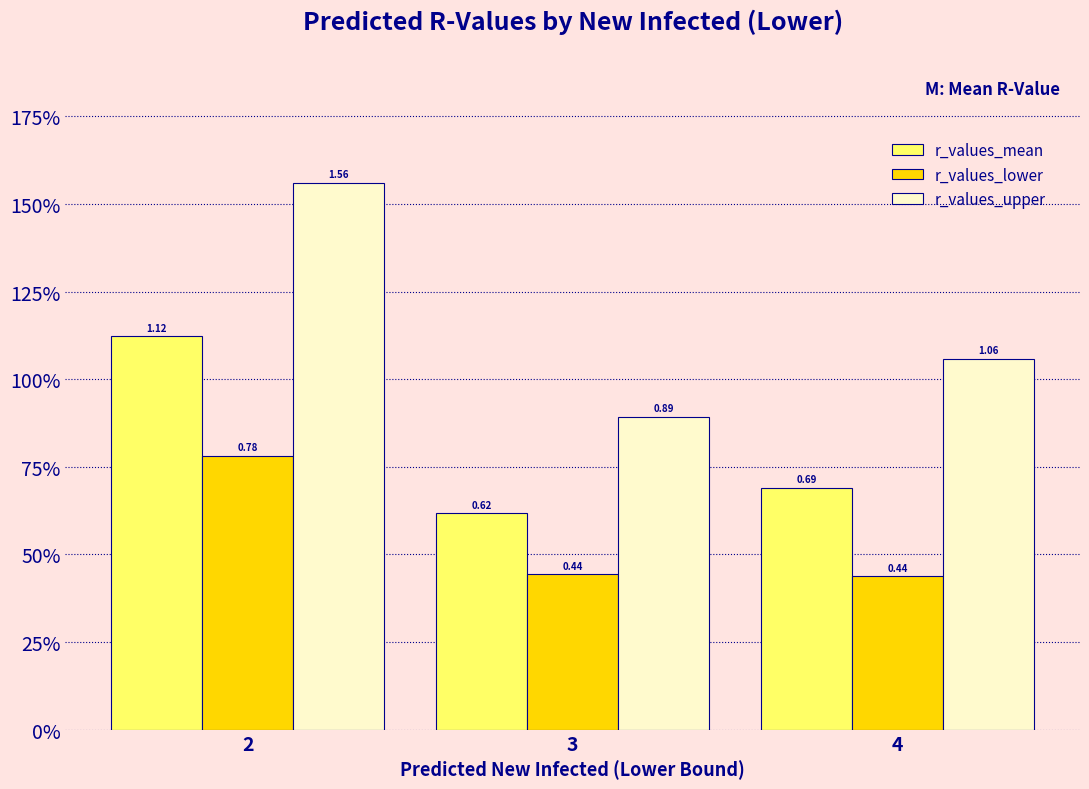

What is the spread (max minus min) of values at 3?

0.4